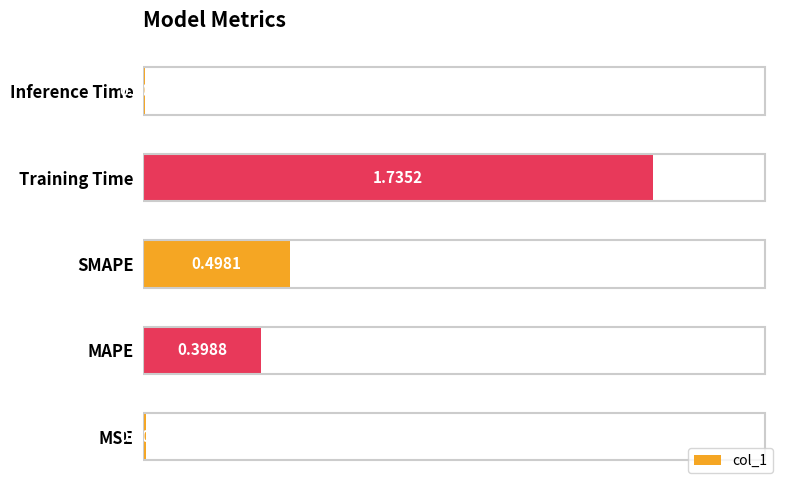

Are the bars grouped side by side (vs. stacked)?

No